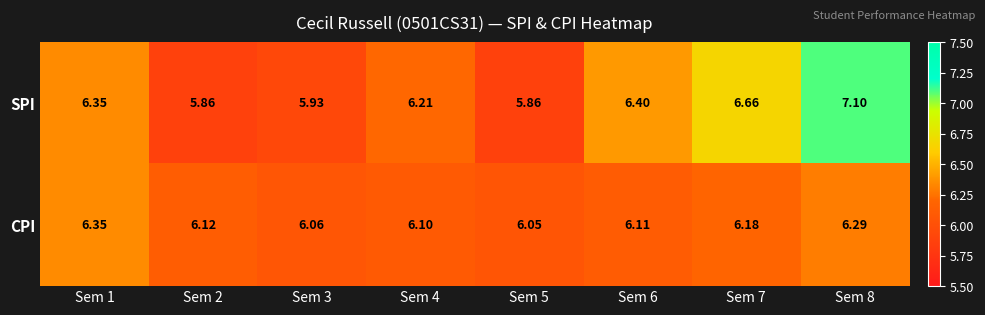

Rank the series by their average value, from highest to lowest.

SPI, CPI